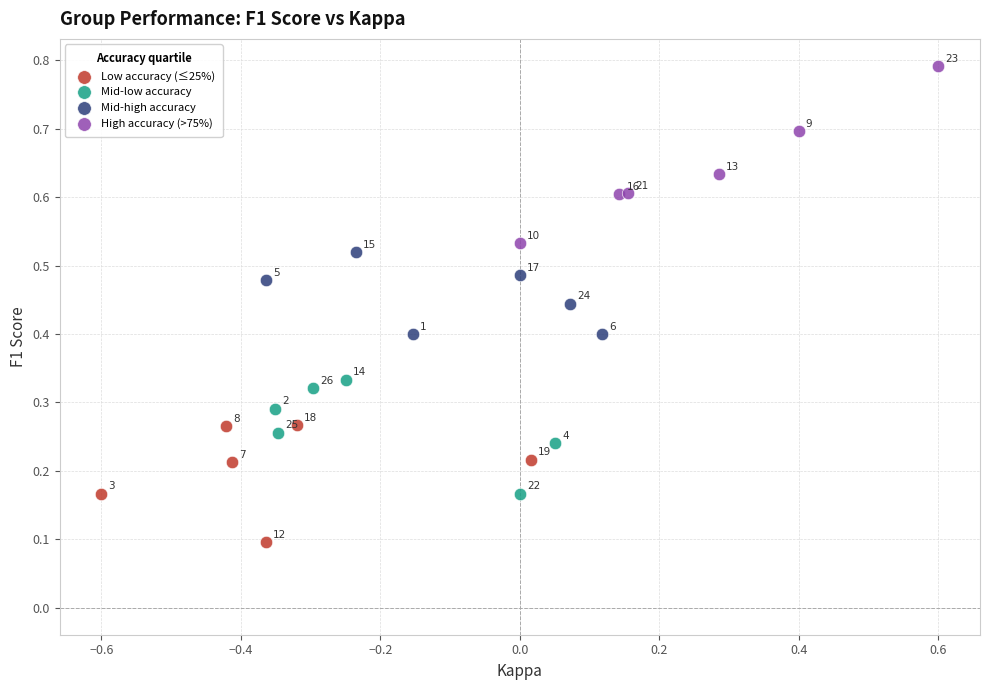

Which series contains the highest Y value?

High accuracy (>75%)